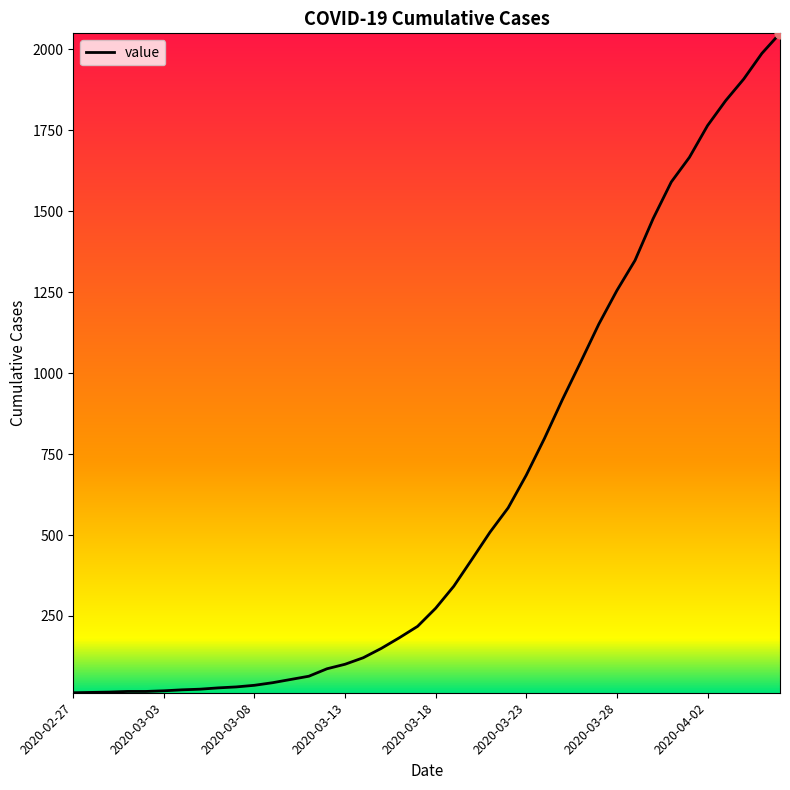

What is the maximum value shown in the chart?

2049